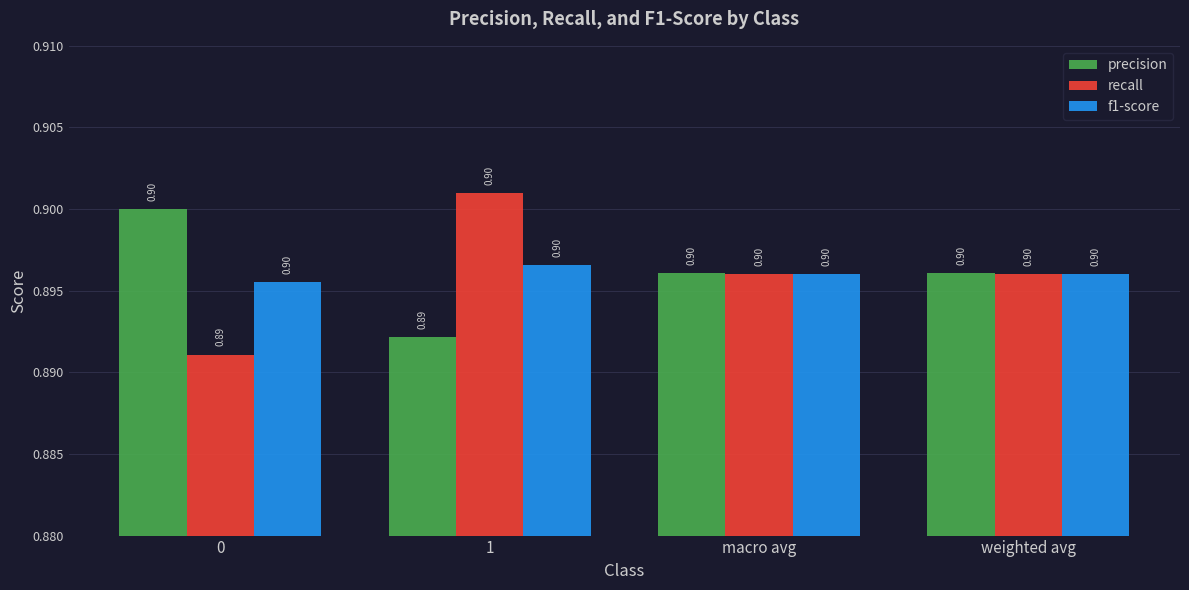

What is the label of the 4th bar from the left?

weighted avg